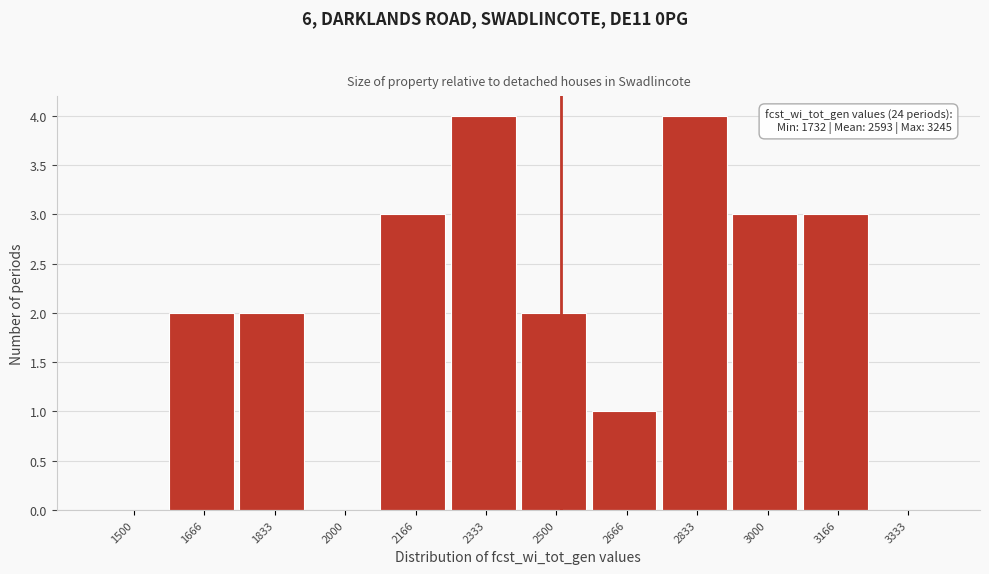

Reading left to right, transcribe all the data shown in this chart.

1500=0	1666=2	1833=2	2000=0	2166=3	2333=4	2500=2	2666=1	2833=4	3000=3	3166=3	3333=0